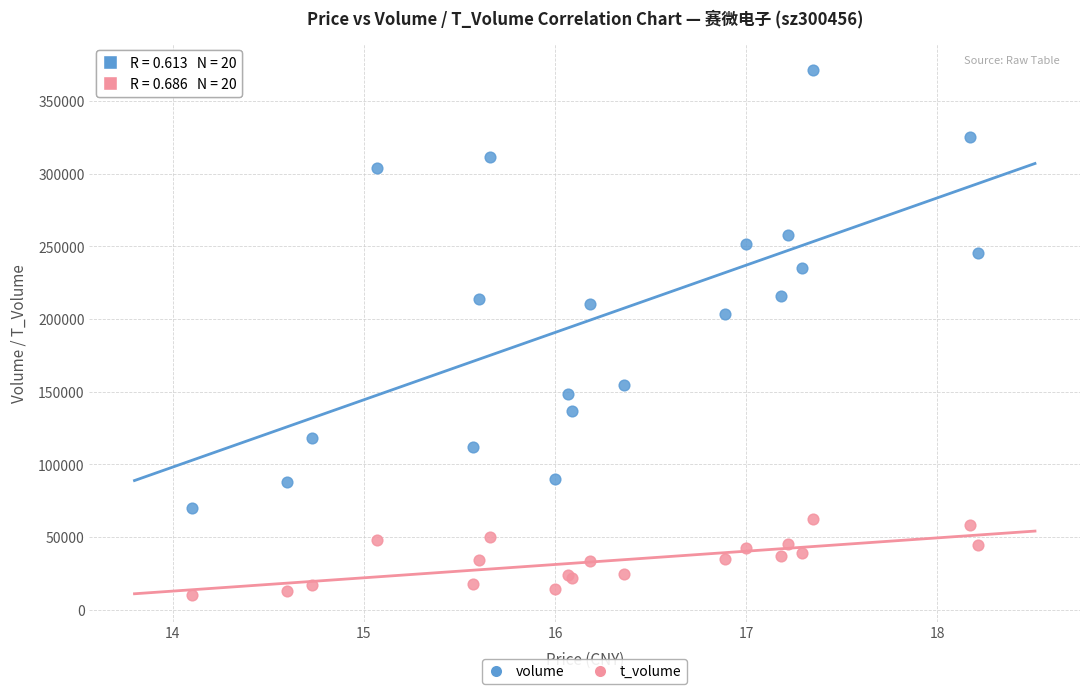

Which series has the widest spread of Y values?

volume